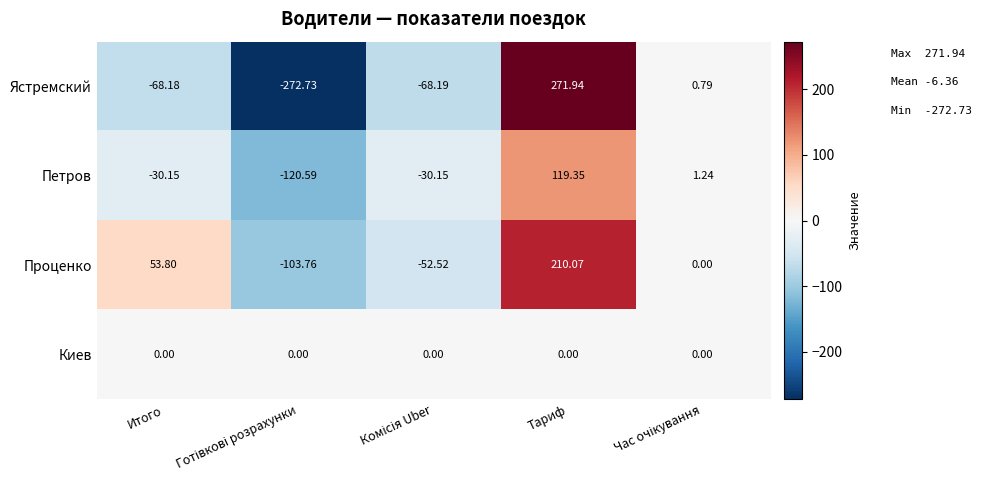

Which category has the highest value in the Проценко series?

Тариф